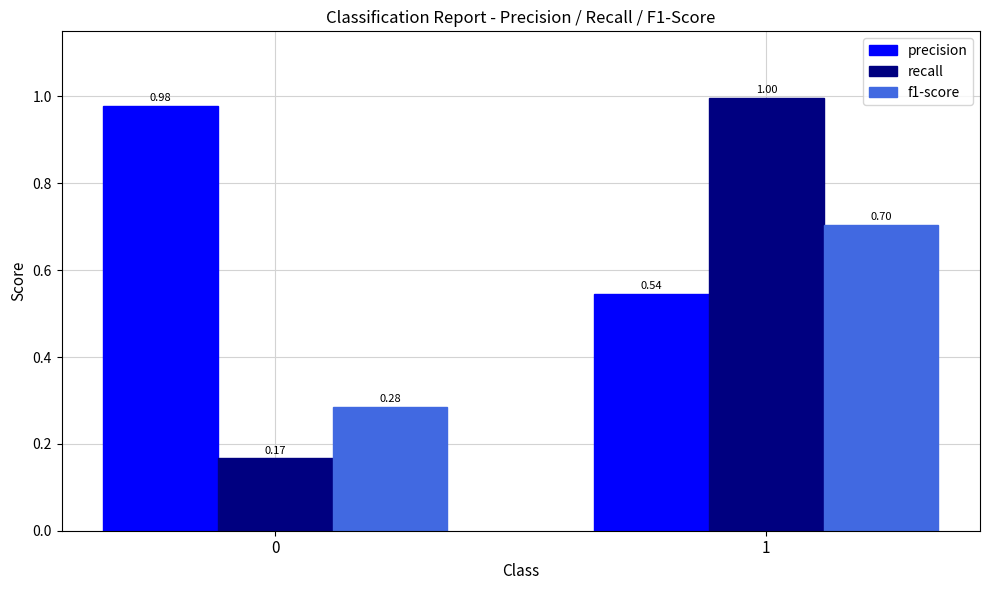

Does the chart contain stacked bars?

No